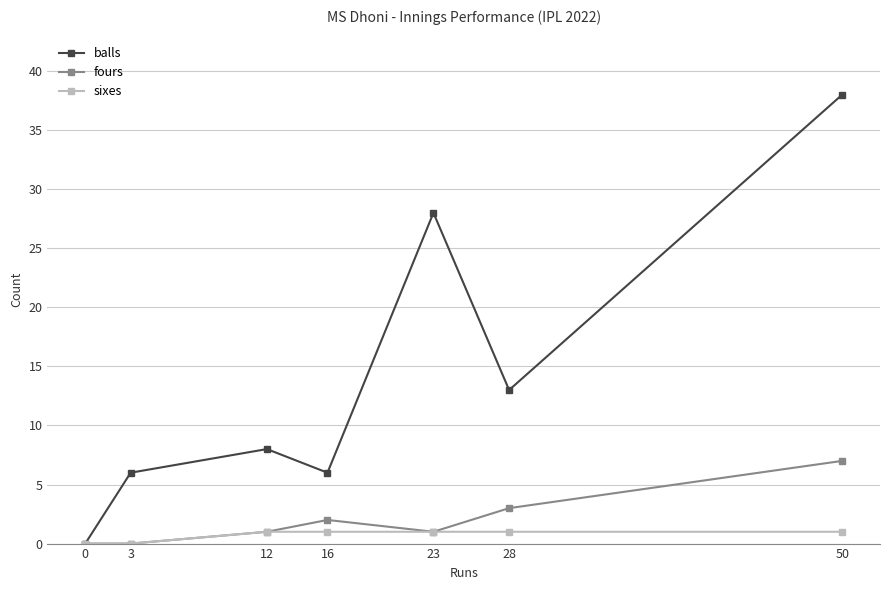

What is the value of the balls point at the 4th from the left?

6